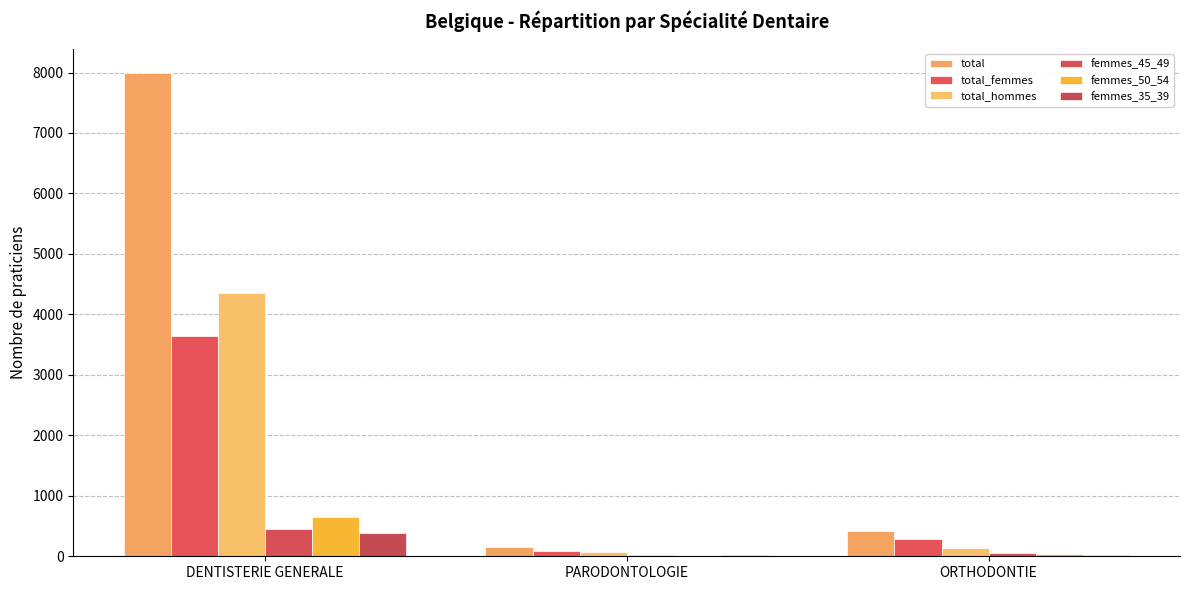

List the series in order of their peak value, lowest first.

femmes_35_39, femmes_45_49, femmes_50_54, total_femmes, total_hommes, total